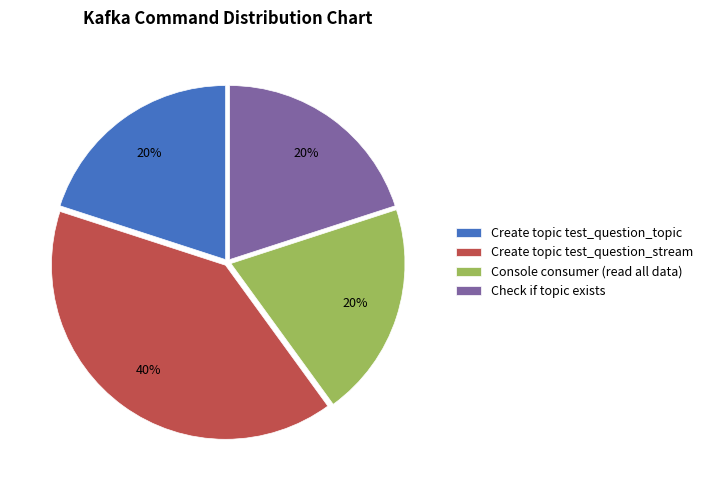

Do Console consumer (read all data) and Create topic test_question_topic together represent more than half of the pie?

No